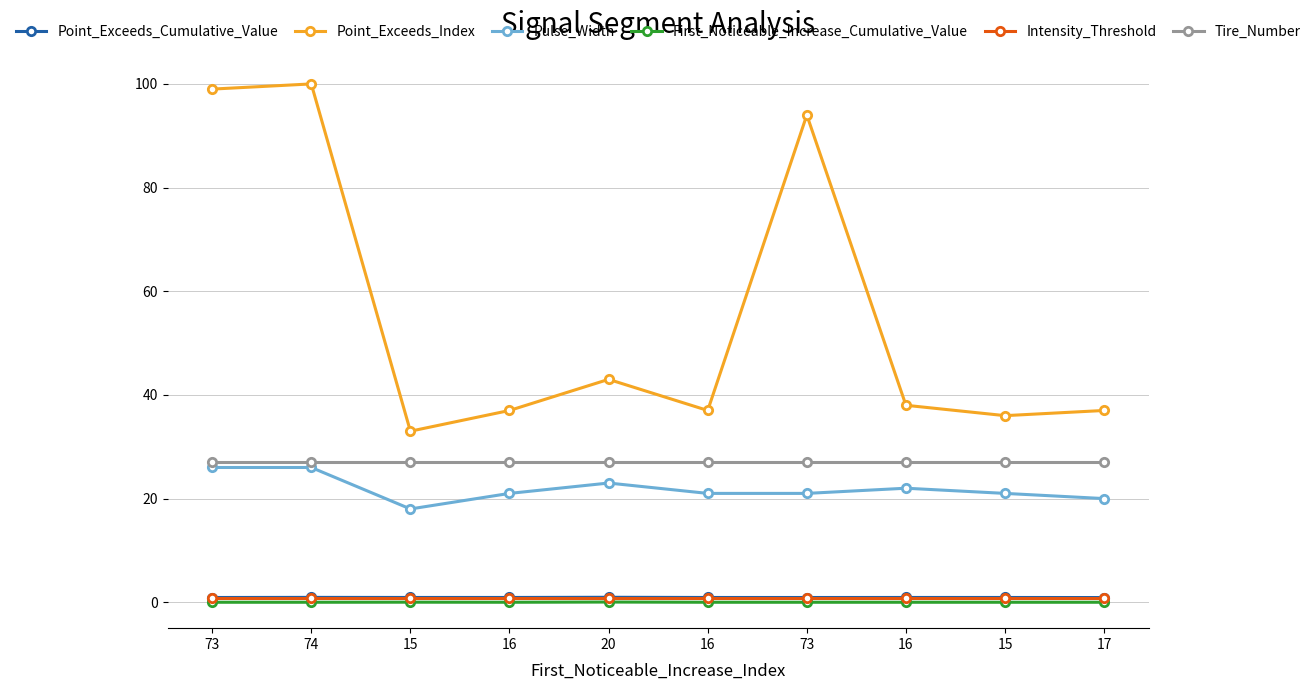

List the series in order of their peak value, highest first.

Point_Exceeds_Index, Tire_Number, Pulse_Width, Point_Exceeds_Cumulative_Value, Intensity_Threshold, First_Noticeable_Increase_Cumulative_Value